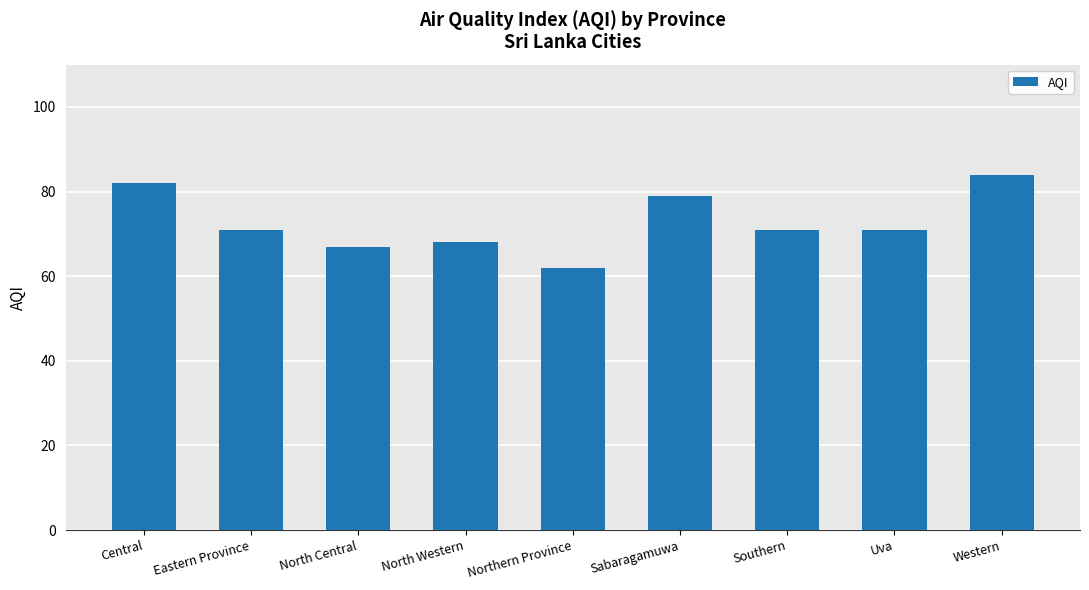

Are the bars horizontal?

No